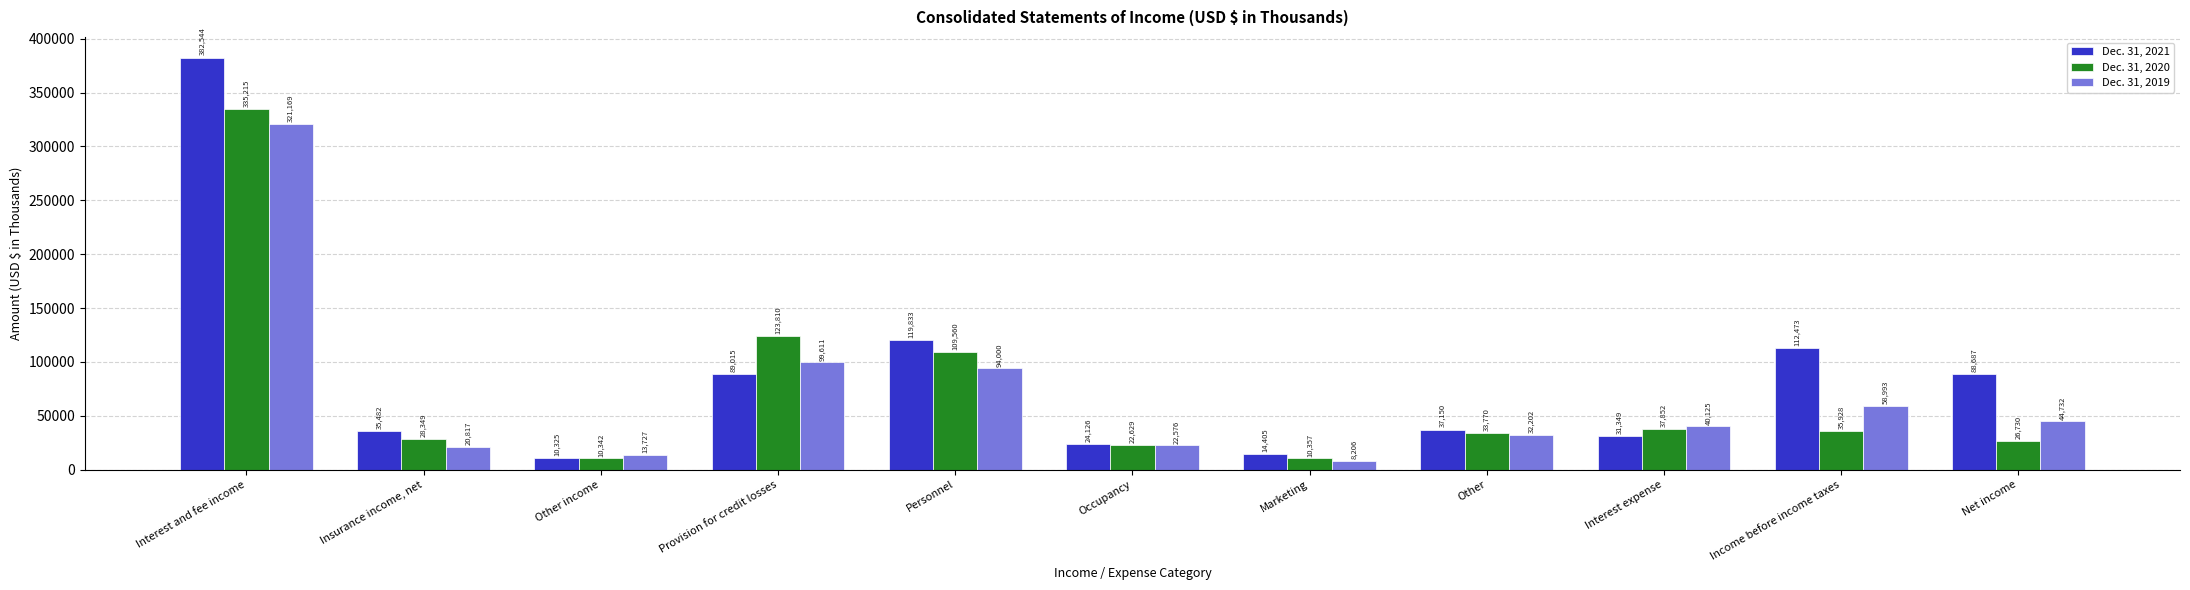

Reading left to right, transcribe all the data shown in this chart.

Dec. 31, 2021: 382544	35482	10325	89015	119833	24126	14405	37150	31349	112473	88687
Dec. 31, 2020: 335215	28349	10342	123810	109560	22629	10357	33770	37852	35928	26730
Dec. 31, 2019: 321169	20817	13727	99611	94000	22576	8206	32202	40125	58993	44732